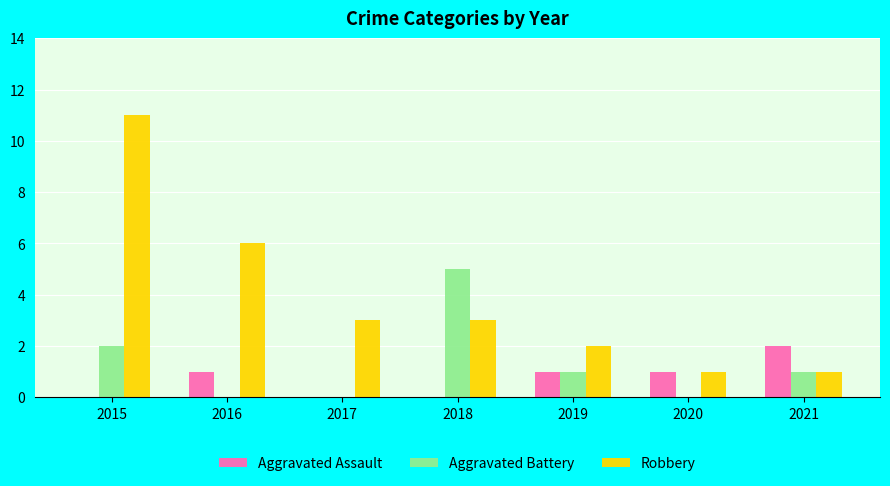

True or false: Aggravated Assault has a value of 1 at 2016.

True